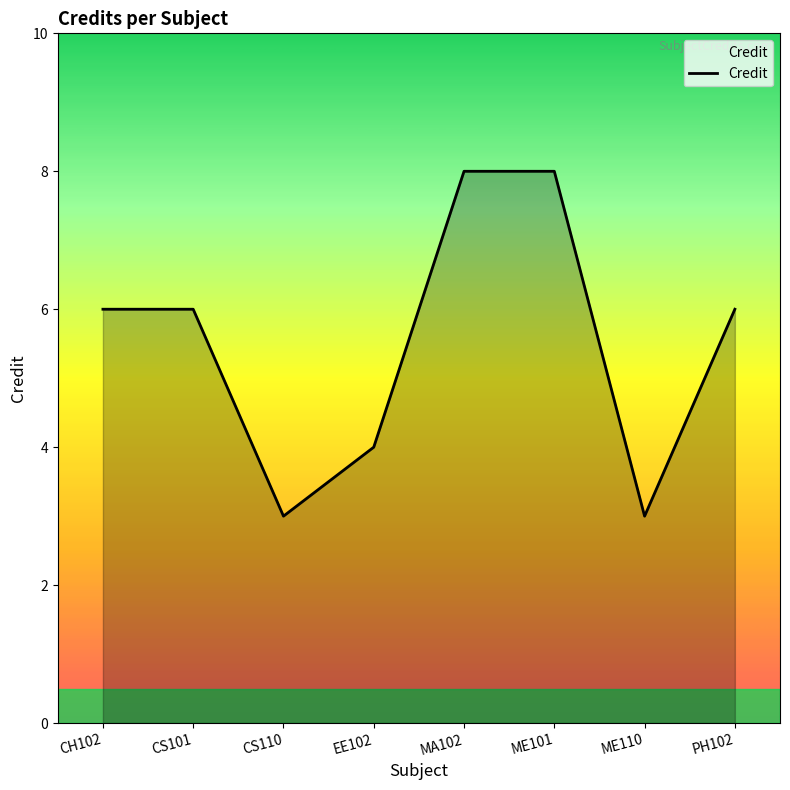

How many lines are shown in the chart?

1